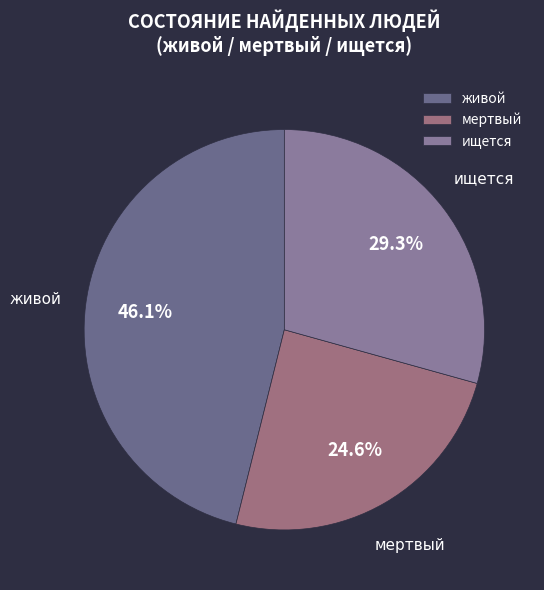

Is the sum of ищется and мертвый greater than half?

Yes